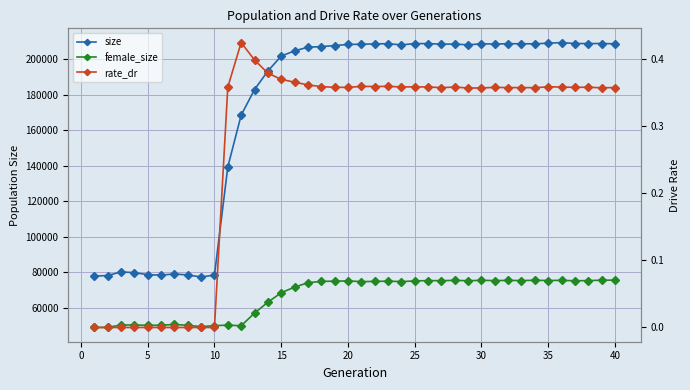

Is this an area chart (filled region under the line)?

No